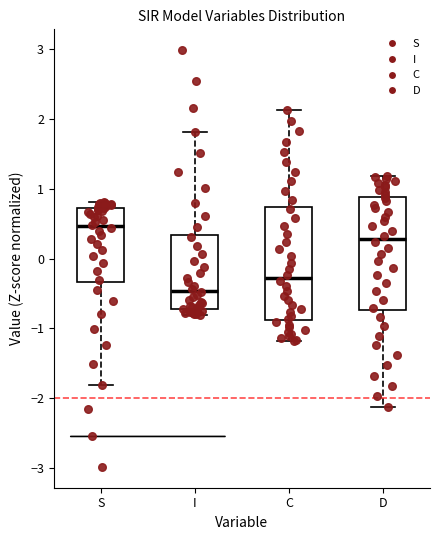

Which box has the highest median line?

S